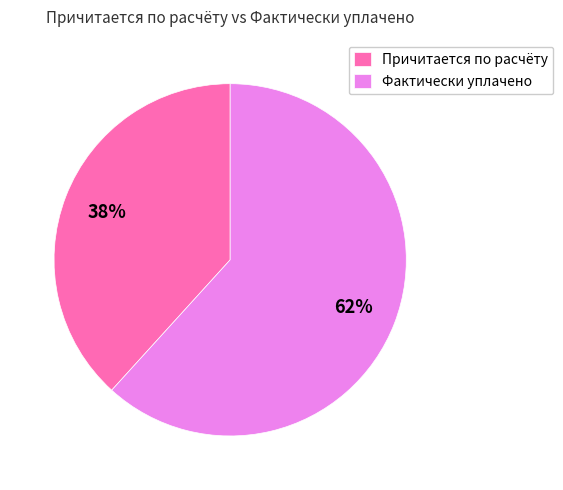

Rank the categories by value from highest to lowest.

Фактически уплачено, Причитается по расчёту